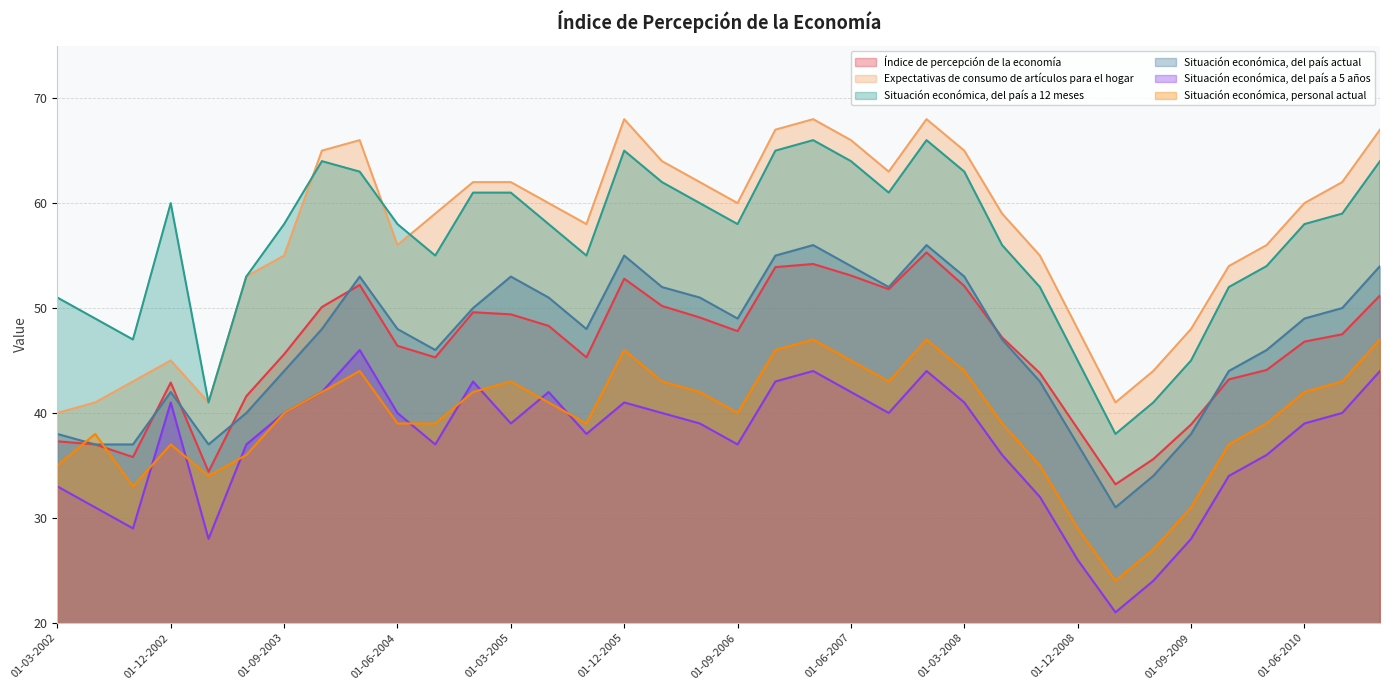

What is the difference between the highest and lowest values at 01-06-2009?

20.0